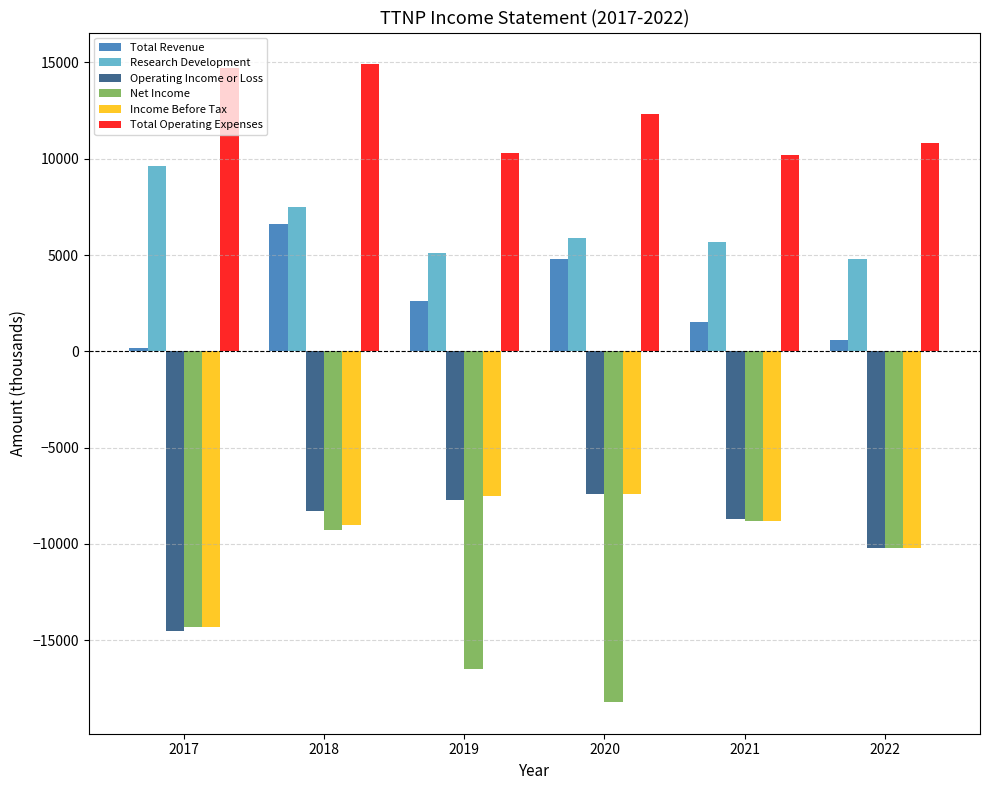

At which label is Income Before Tax closest to -10850?

2022